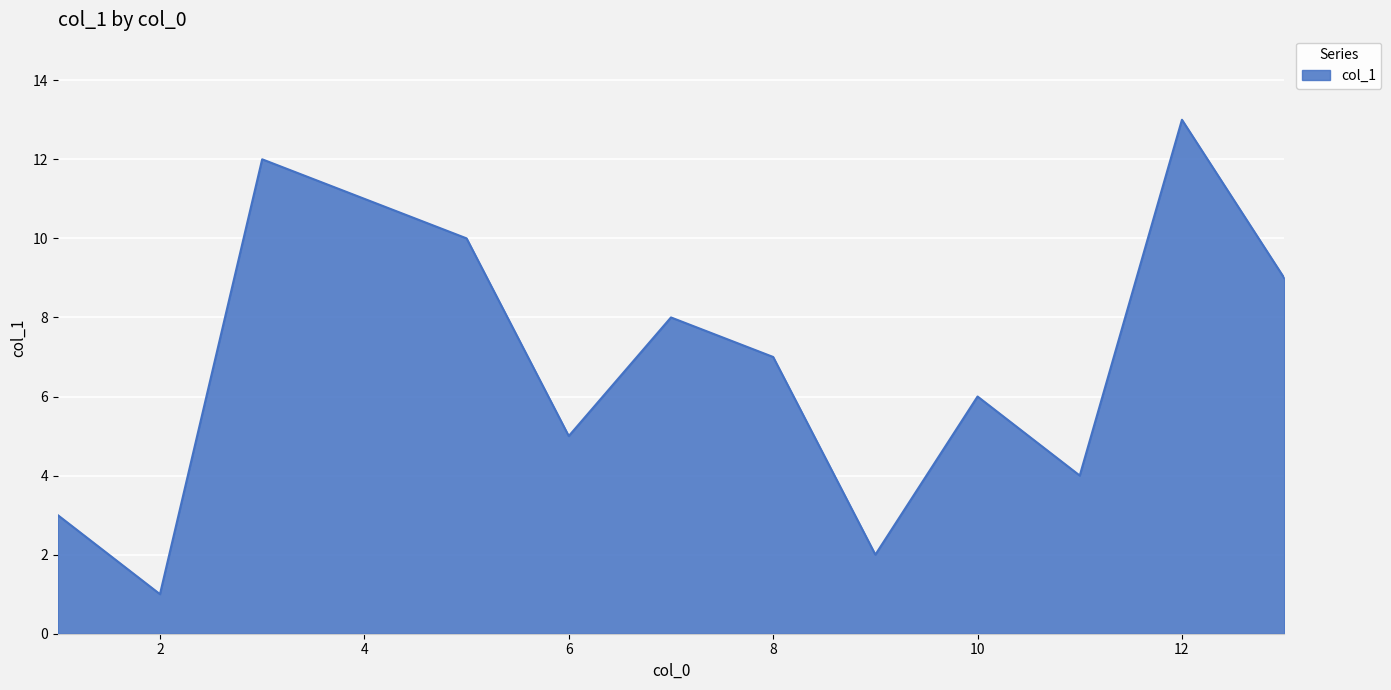

What is the greatest value displayed?

13